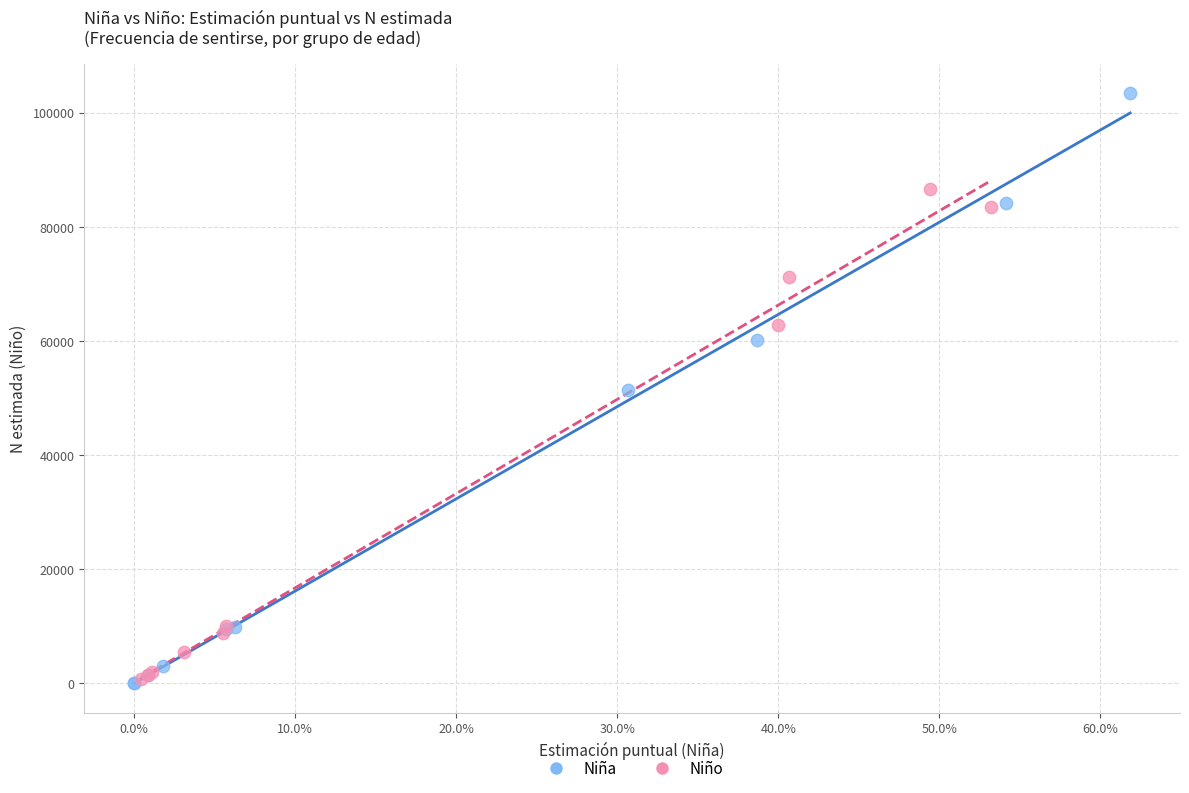

Which series has the largest Y range (max minus min)?

Niña